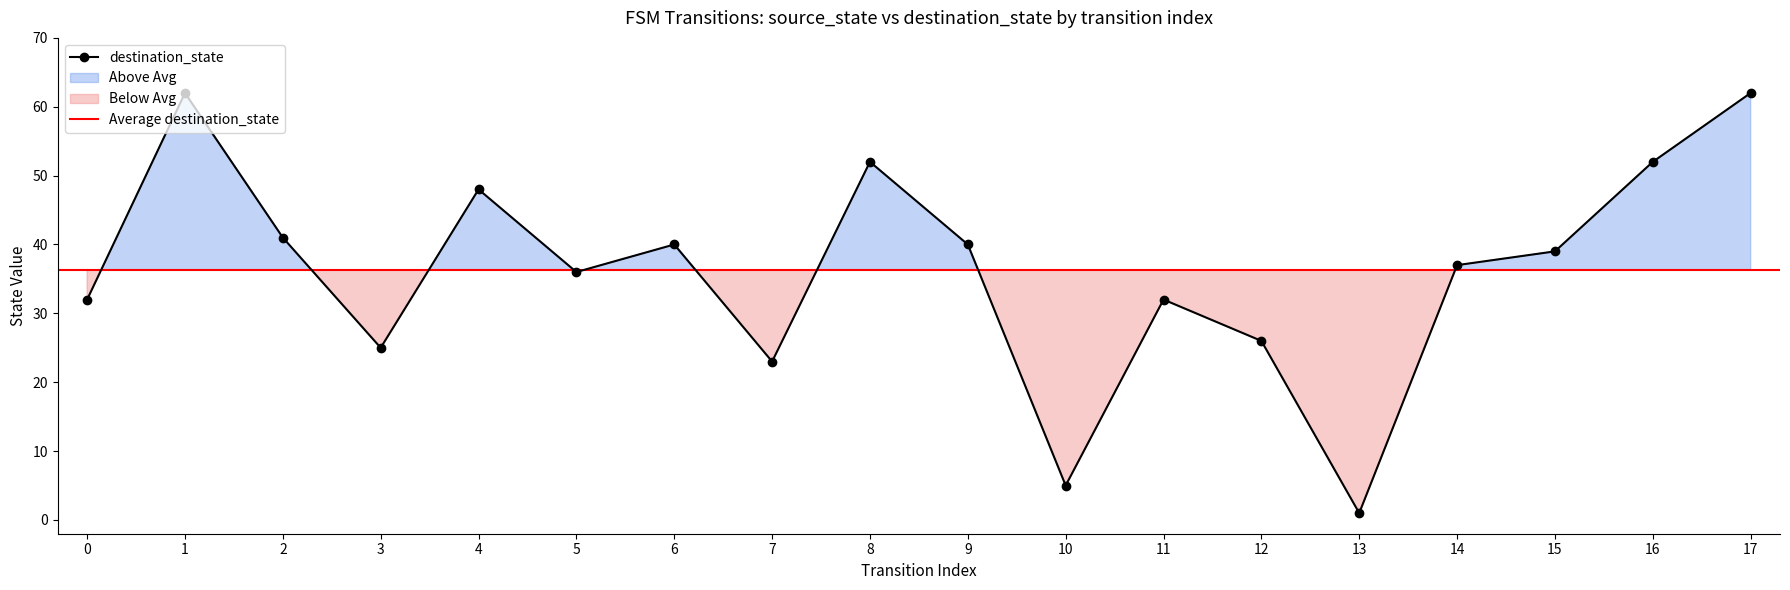

Which category has the lowest value across all series?

13